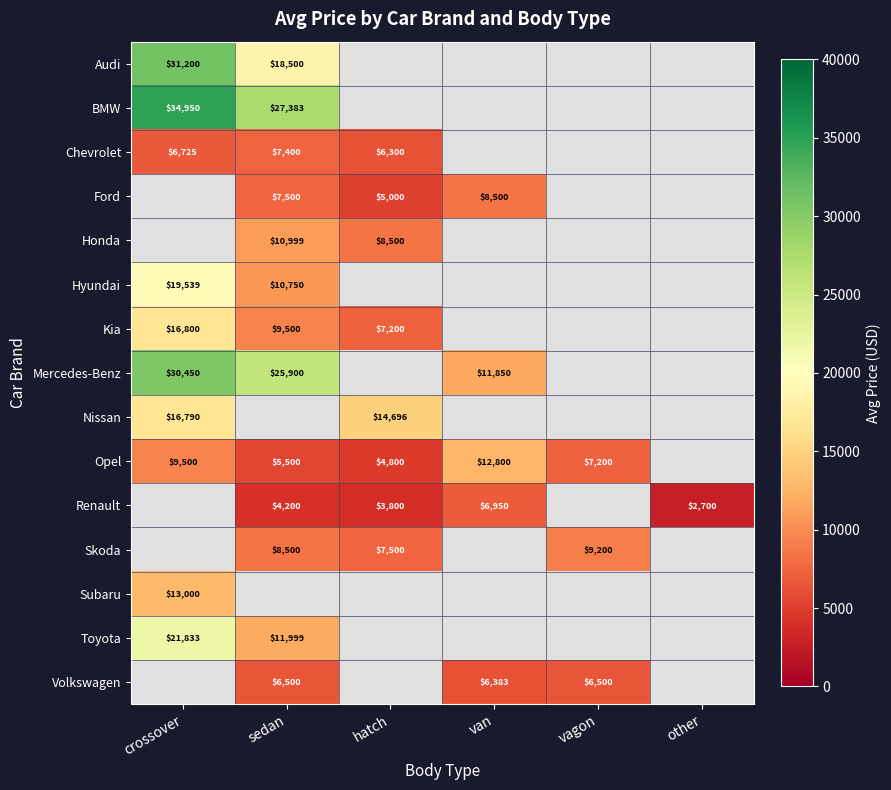

Which label corresponds to the smallest value in the chart?

other